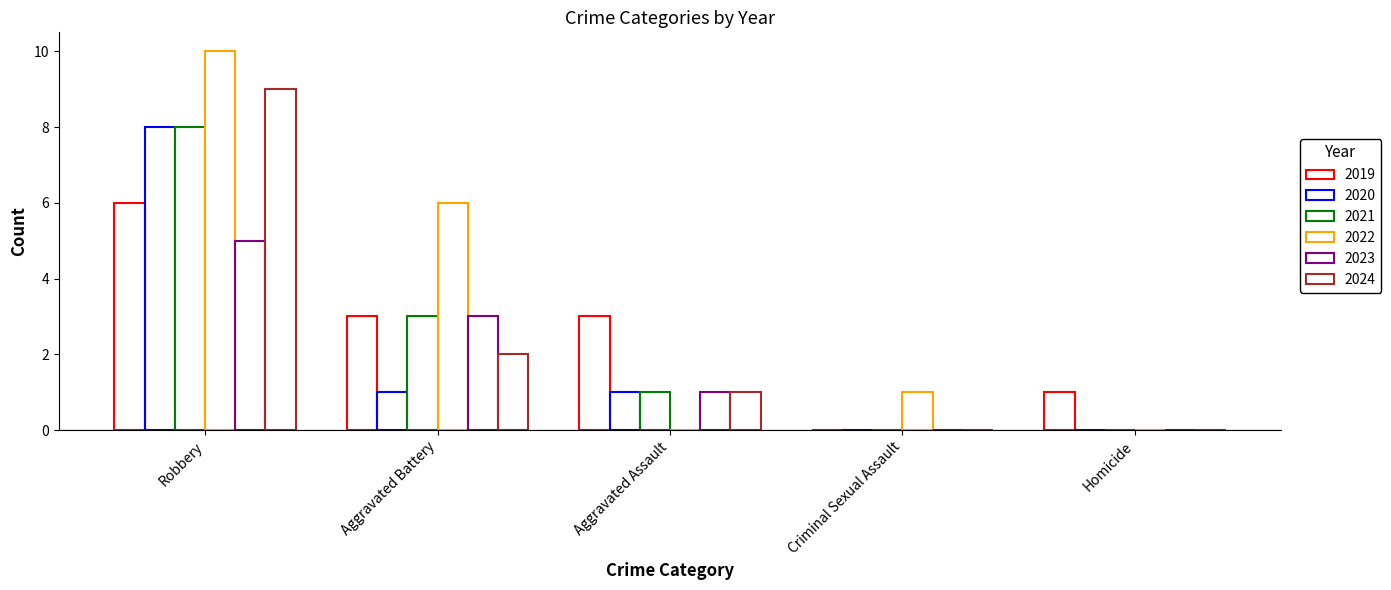

Count the number of categories in the chart.

5